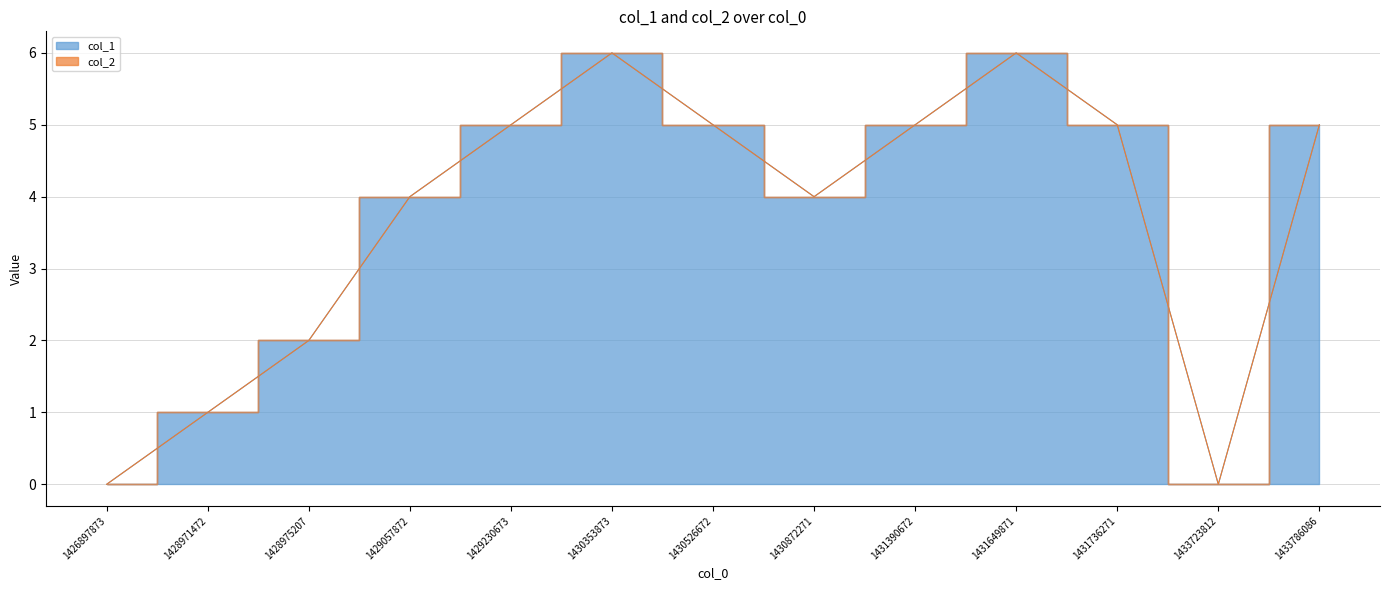

Which label corresponds to the smallest value in the chart?

1426897873